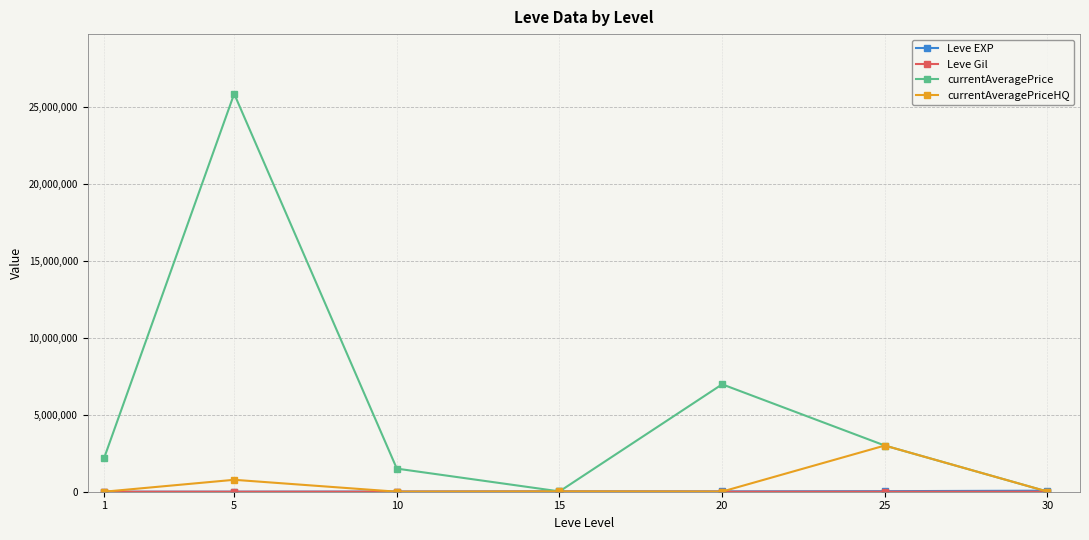

At which category is the sum across all series the highest?

5